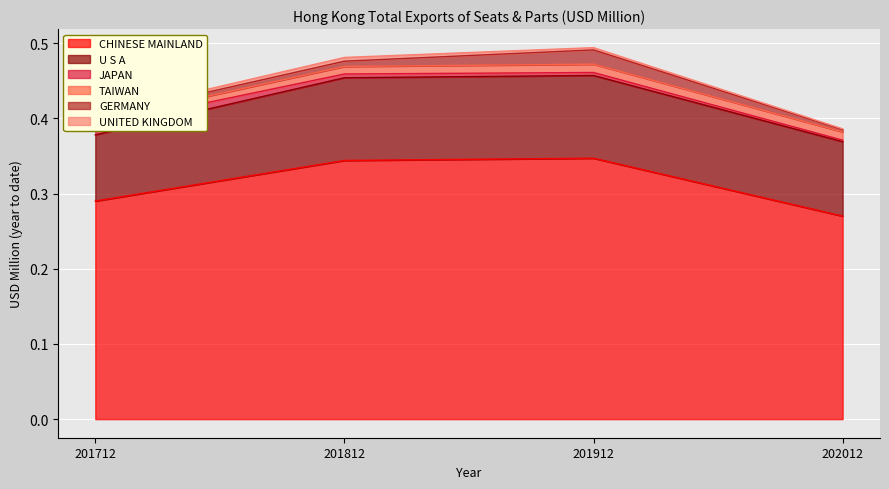

The value of UNITED KINGDOM at 201712 is 0.0. True or false?

True